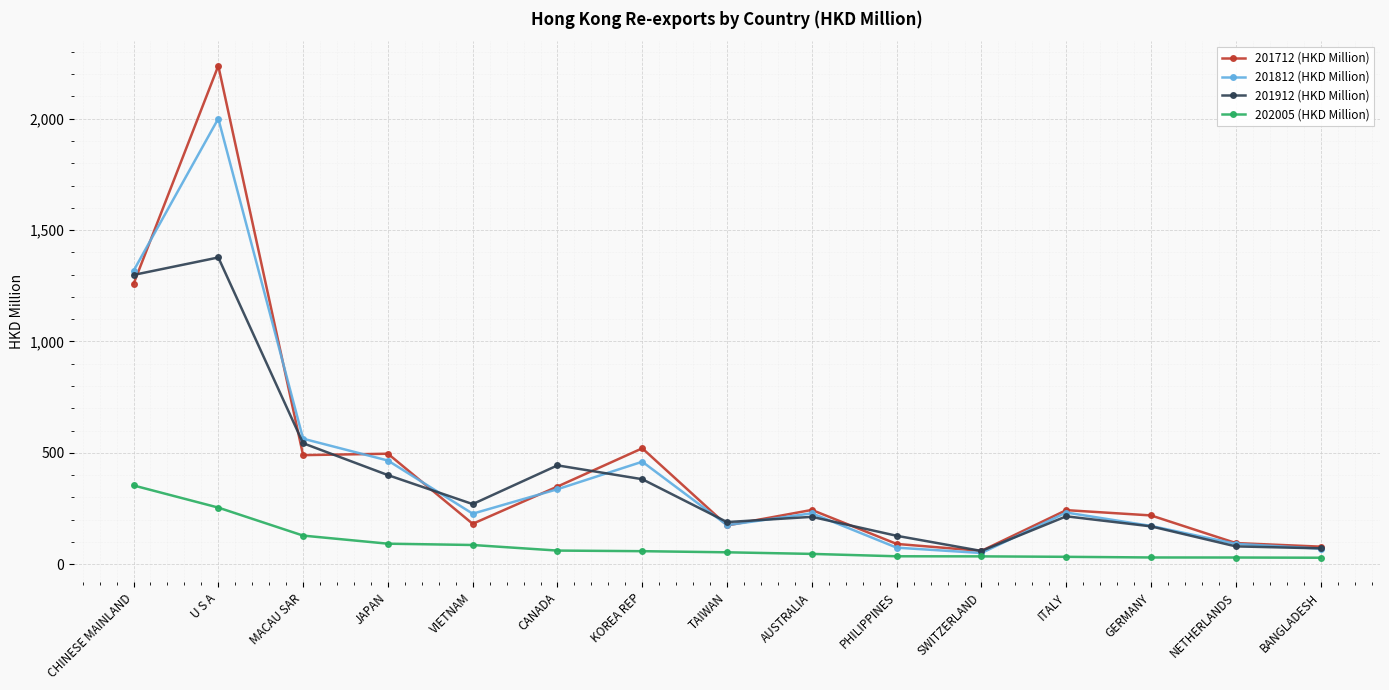

At which label is 201912 (HKD Million) closest to 718?

MACAU SAR